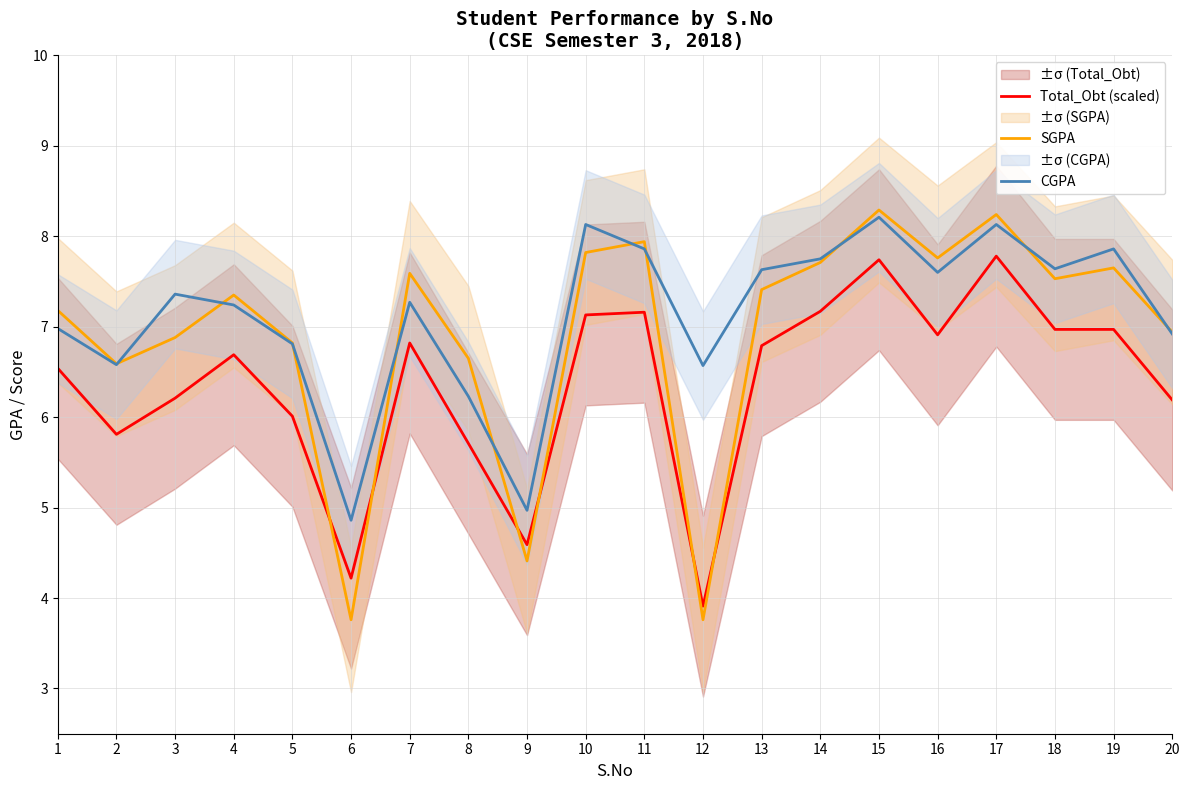

What are all the series names shown in the legend?

Total_Obt (scaled), SGPA, CGPA